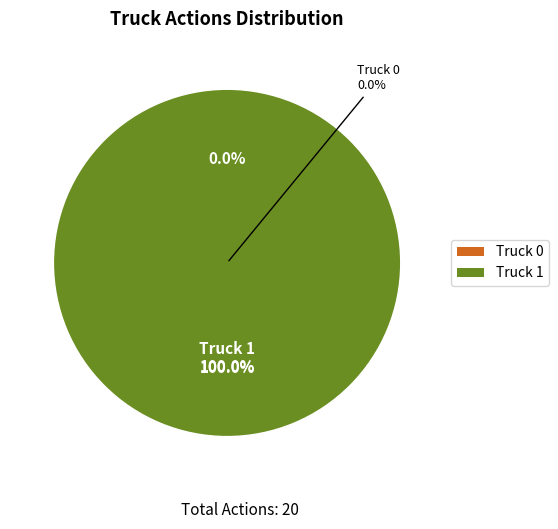

Does any single category account for the majority?

Yes